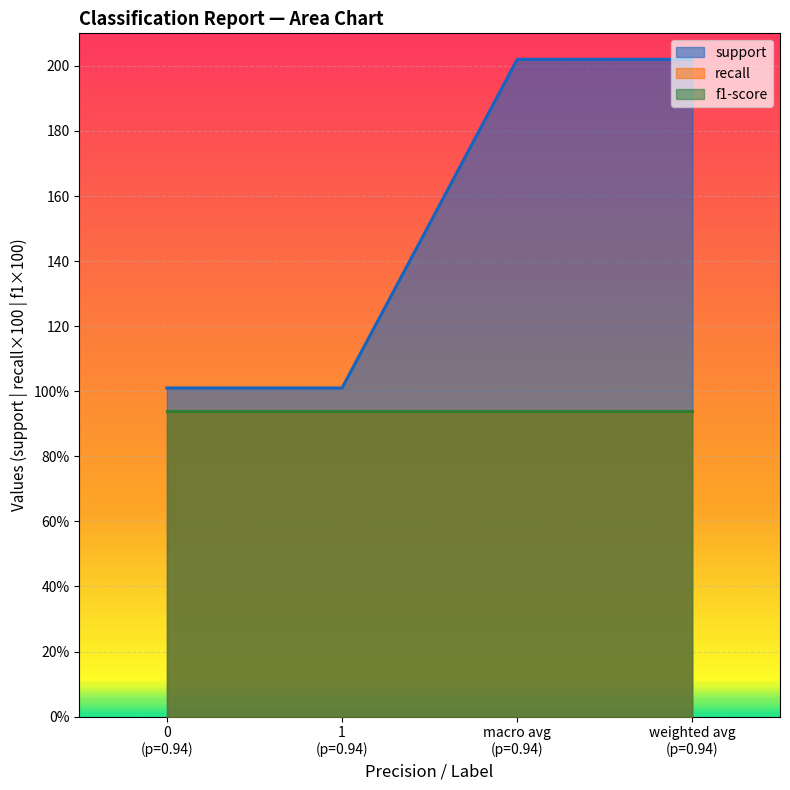

True or false: support and f1-score cross at least once.

False